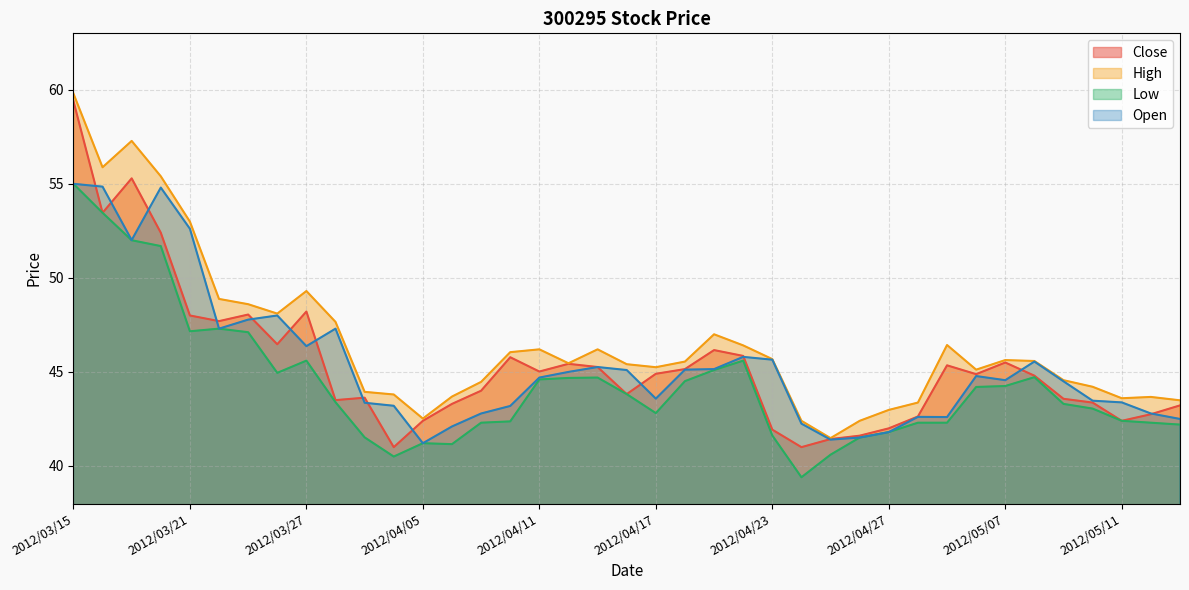

In Low, how many points are lower than both neighbors (excluding endpoints)?

6